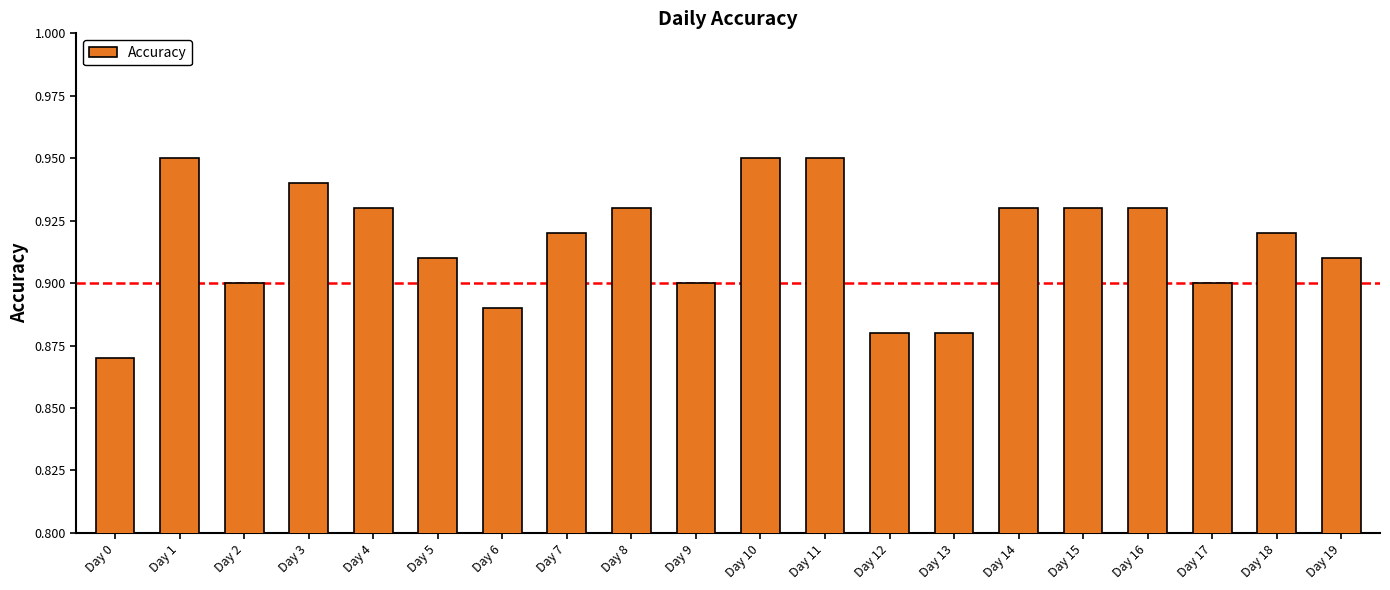

Which has a higher value, Day 2 or Day 16?

Day 16